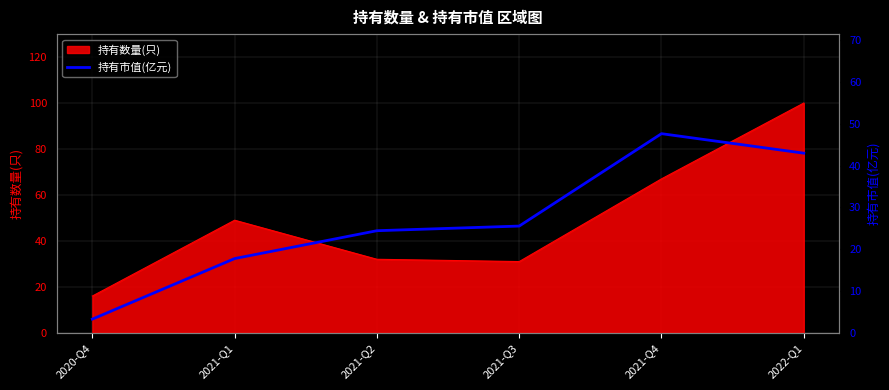

What is the change in value from 2021-Q1 to 2022-Q1?

+25.2